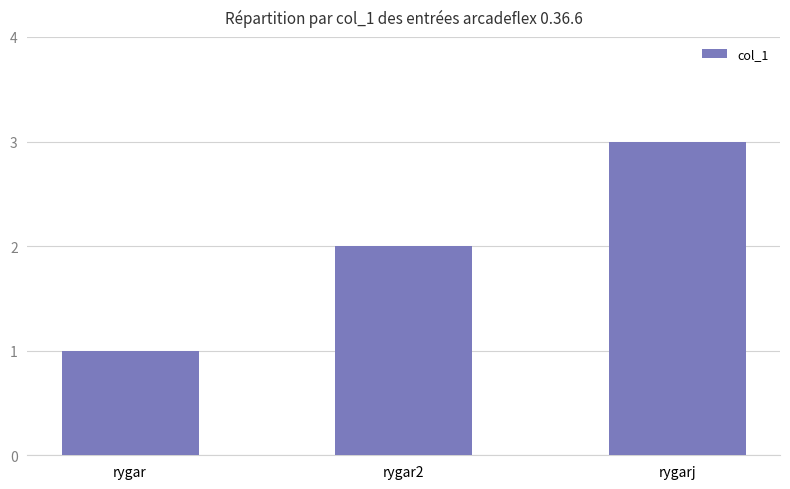

What is the approximate value at rygar2?

2